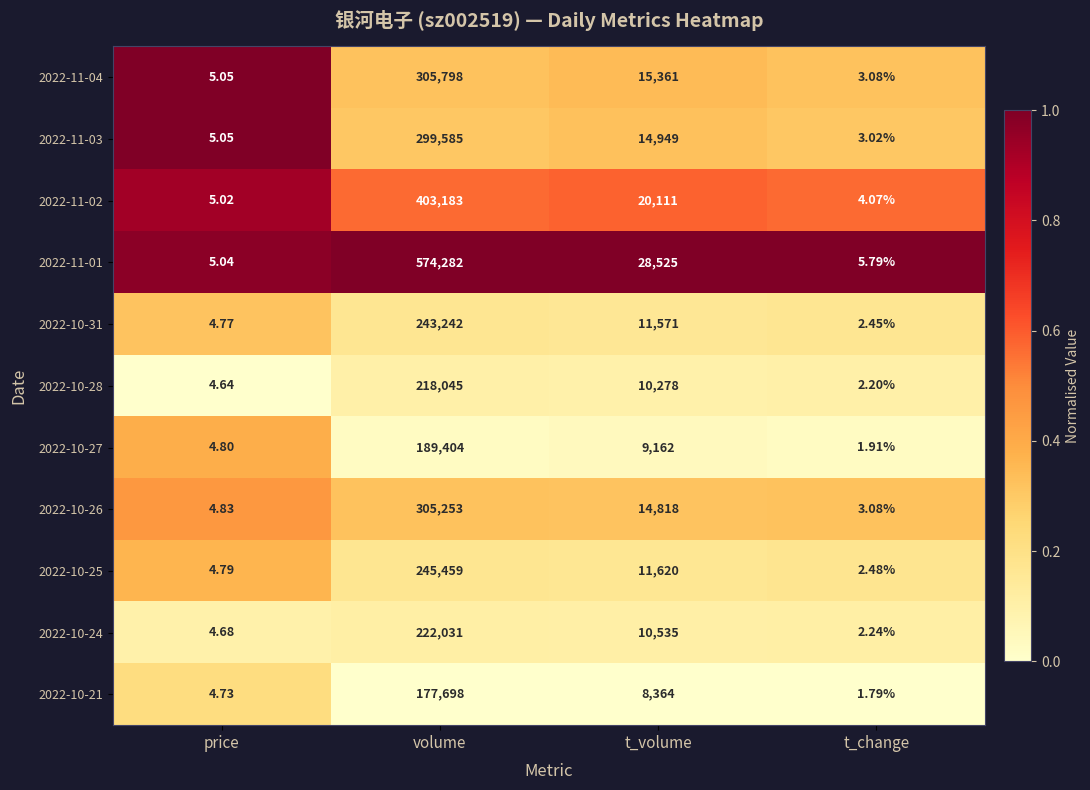

Which category has the lowest value in the 2022-11-03 series?

t_change